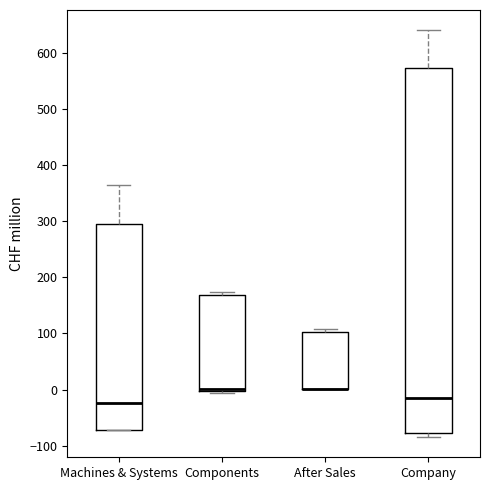

Where is the lower edge of the box for After Sales on the y-axis? The values are not printed on the chart, so give them approximately, as read against the axis.

0